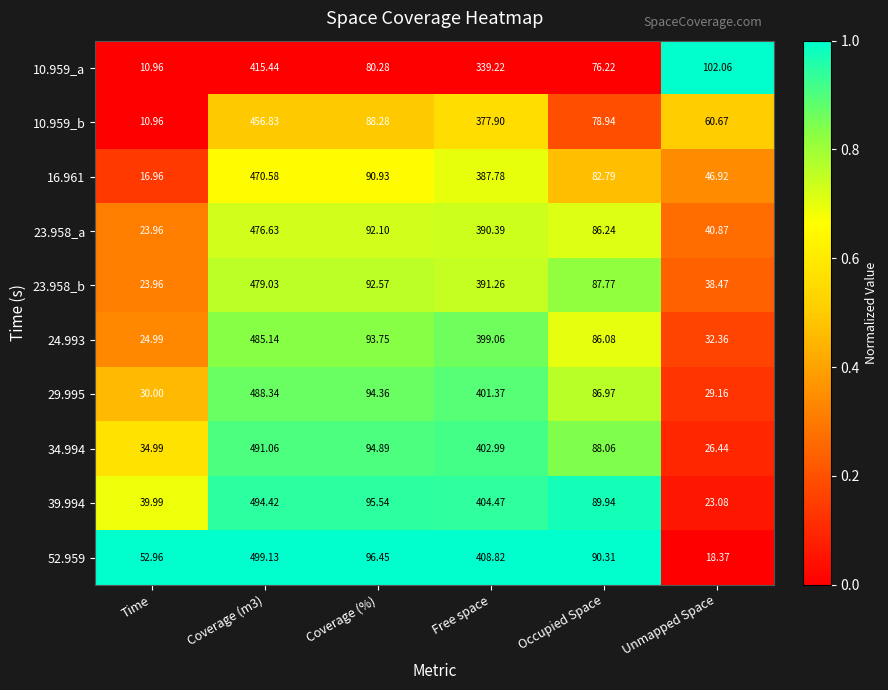

How many values in the 16.961 series exceed 90?

3